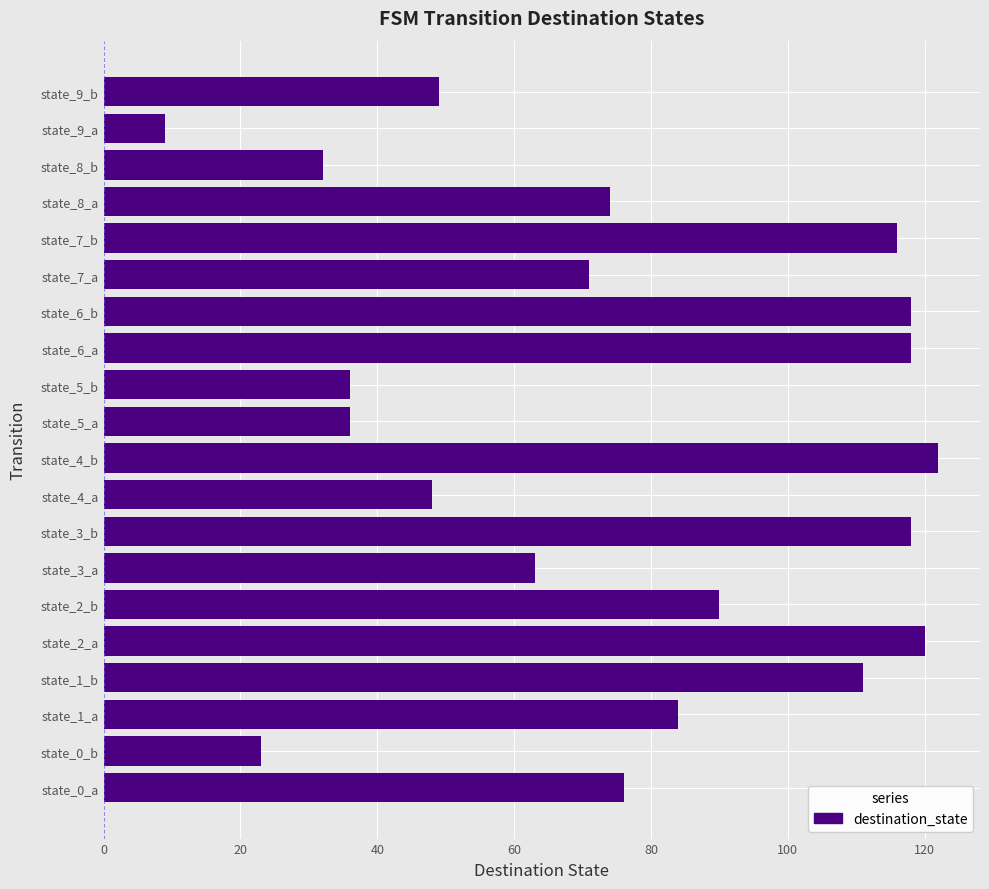

What is the ratio of the value at state_4_b to the value at state_6_a?

1.0